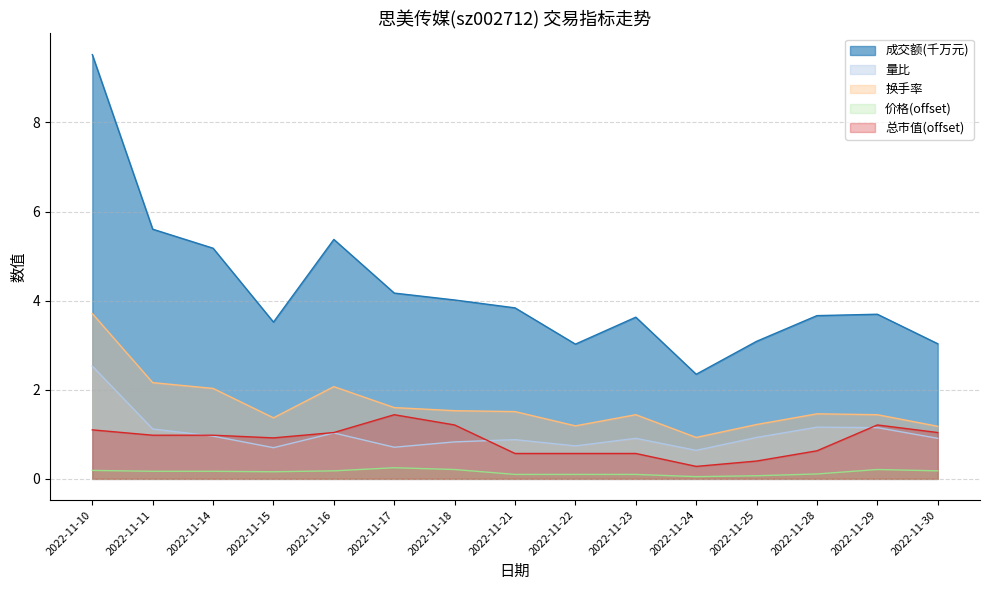

Where is the first local maximum for 换手率?

2022-11-16